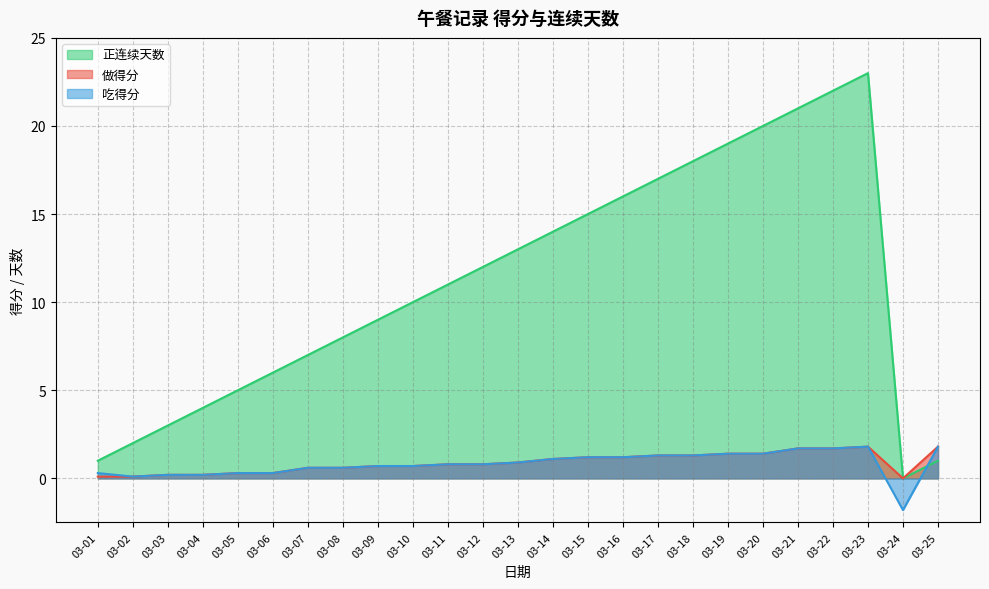

True or false: 正连续天数 has more than 2 interior local peaks.

False